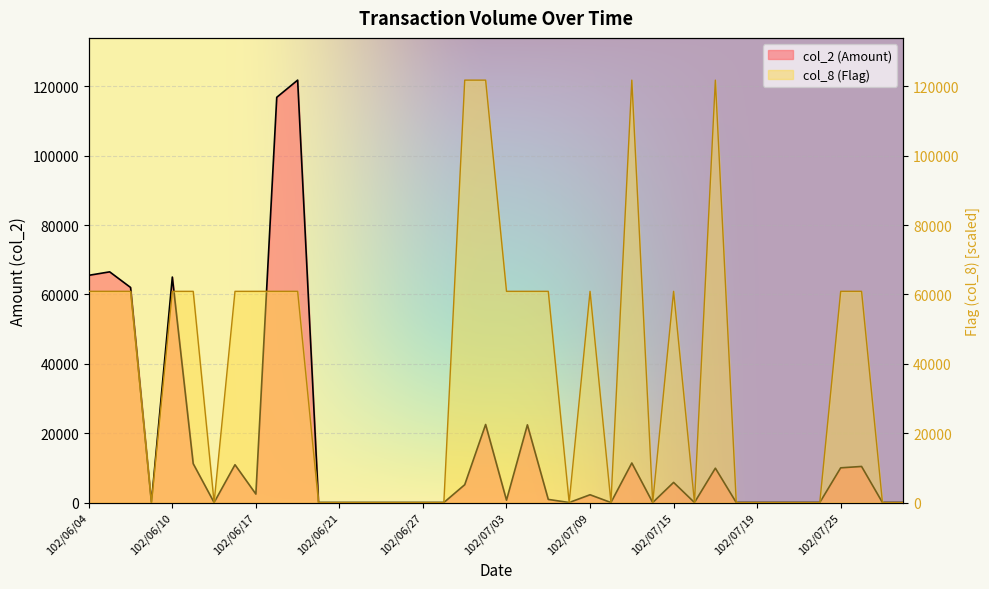

What is the greatest value displayed?

121770